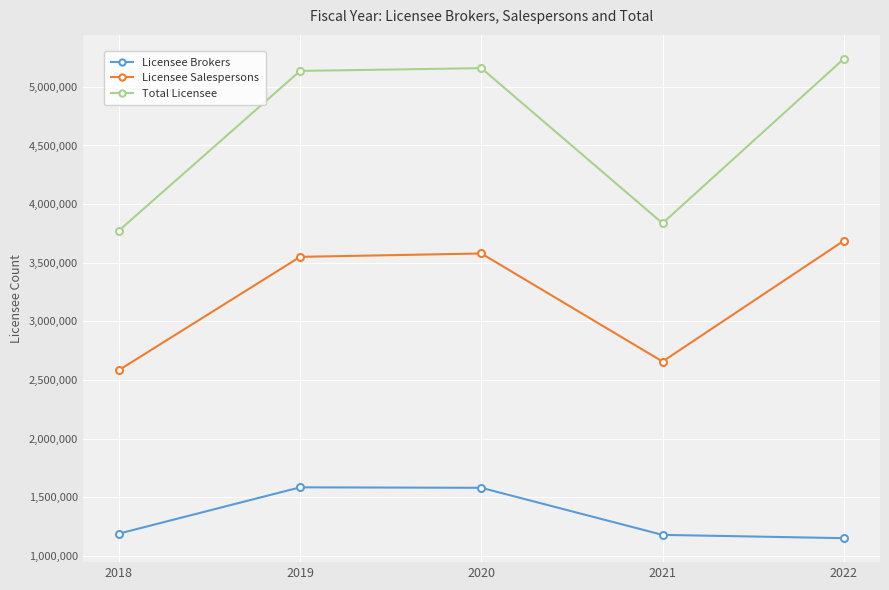

Which series has the widest spread of values?

Total Licensee